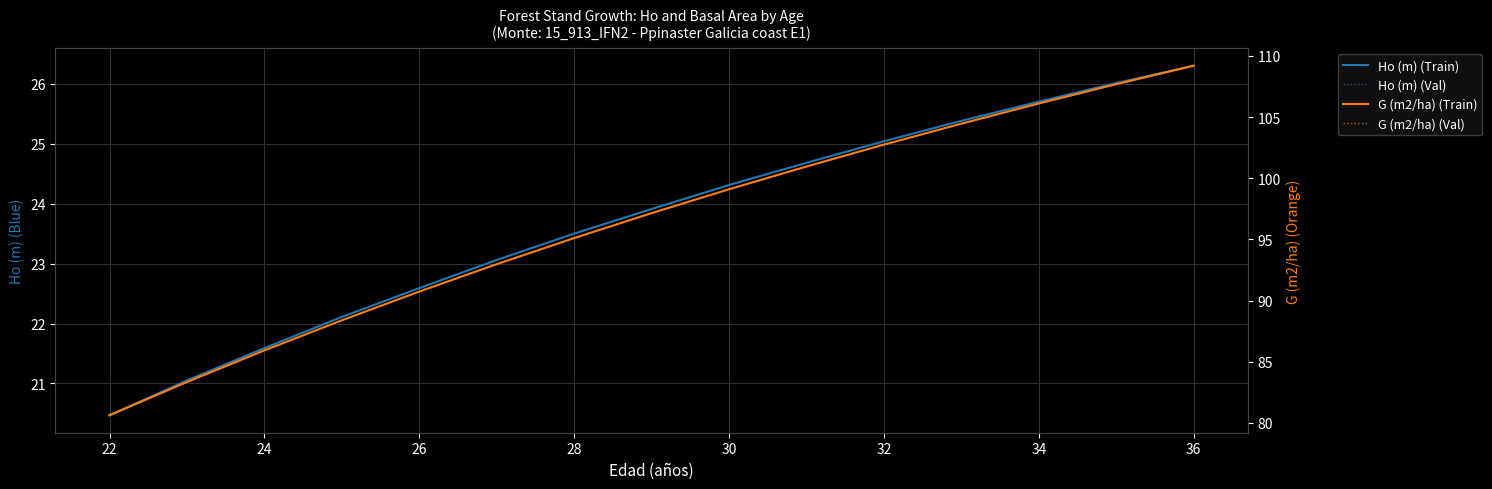

How many lines are shown in the chart?

4